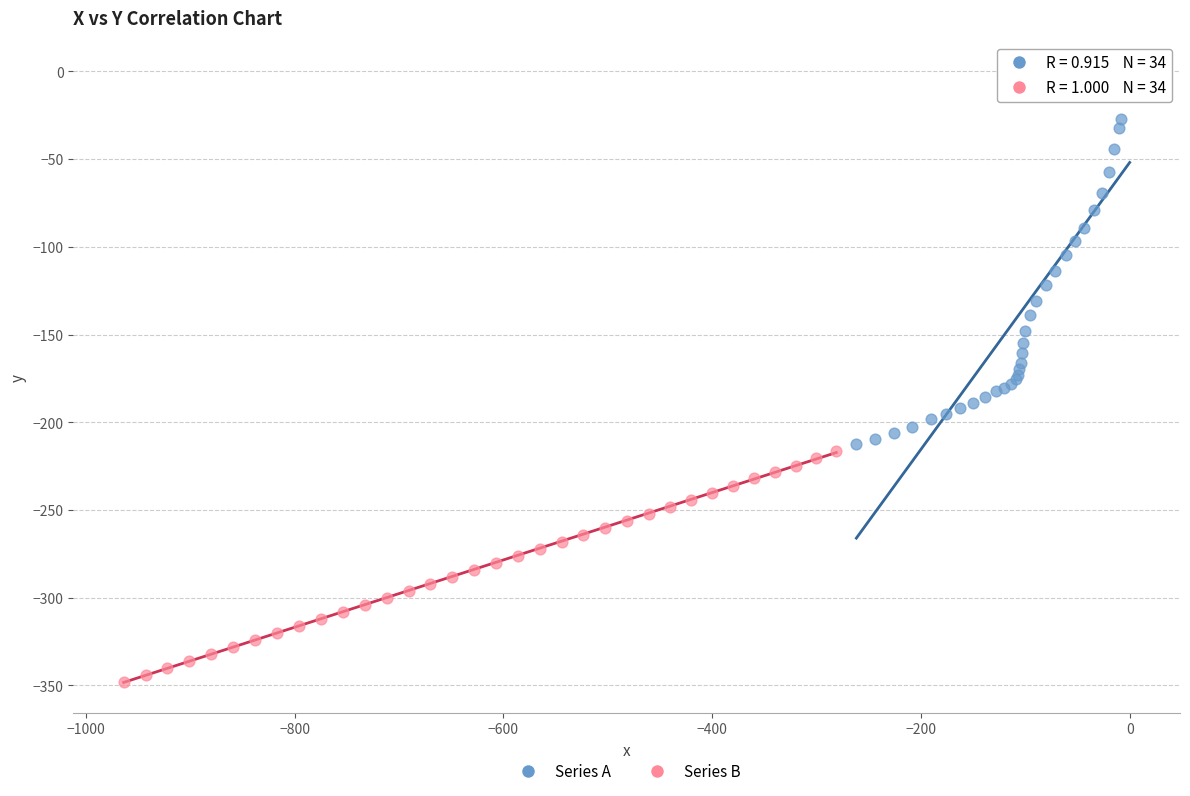

Which series contains the lowest Y value?

Series B